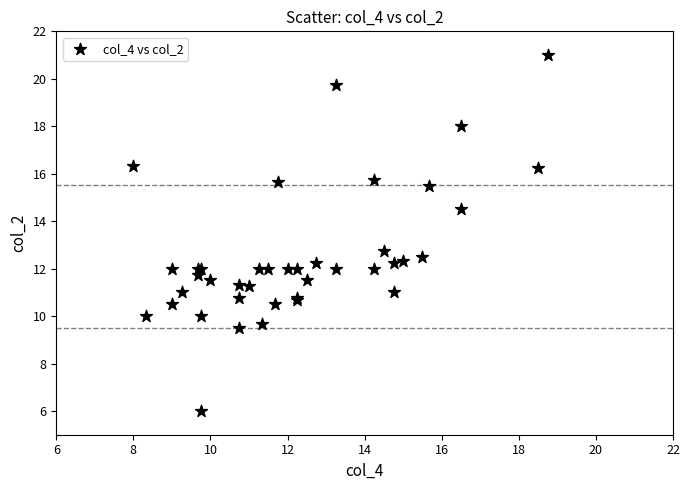

What Y value in the scatter plot is closest to 13?

12.8